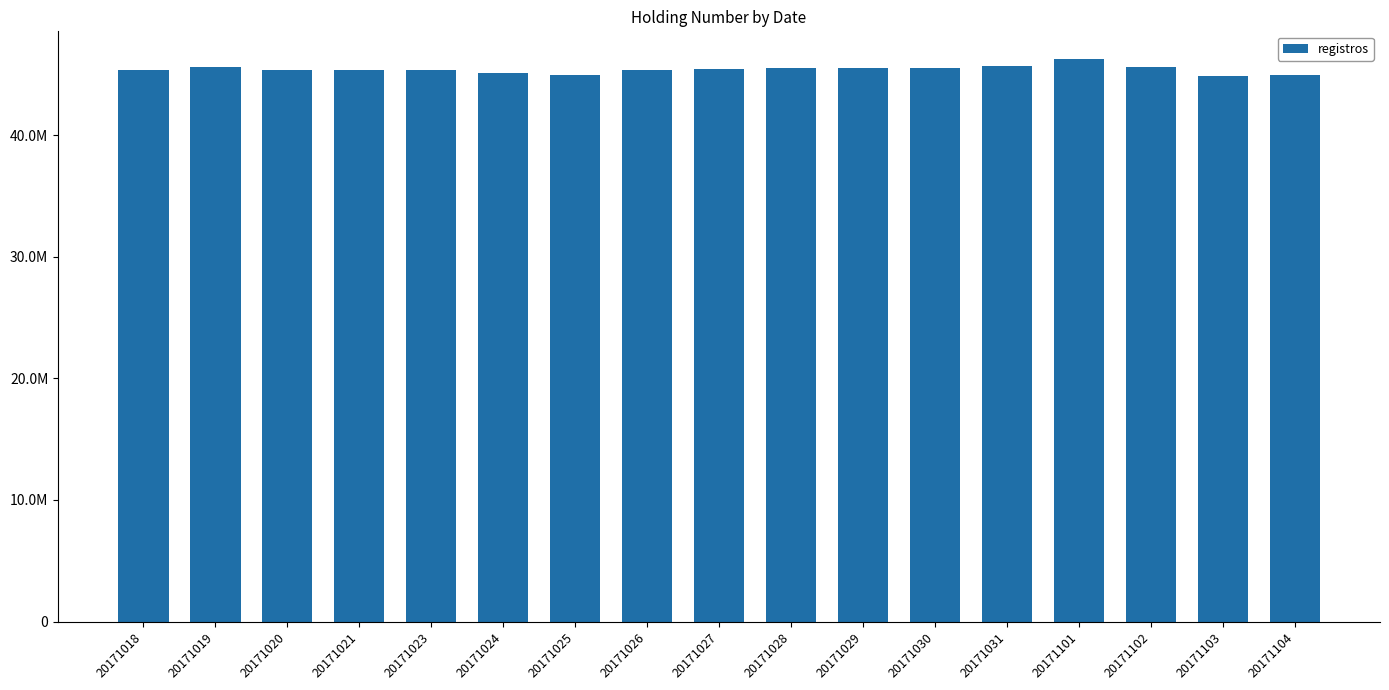

Rank the categories by value from lowest to highest.

20171103, 20171025, 20171104, 20171024, 20171026, 20171021, 20171023, 20171020, 20171018, 20171027, 20171028, 20171029, 20171030, 20171019, 20171102, 20171031, 20171101